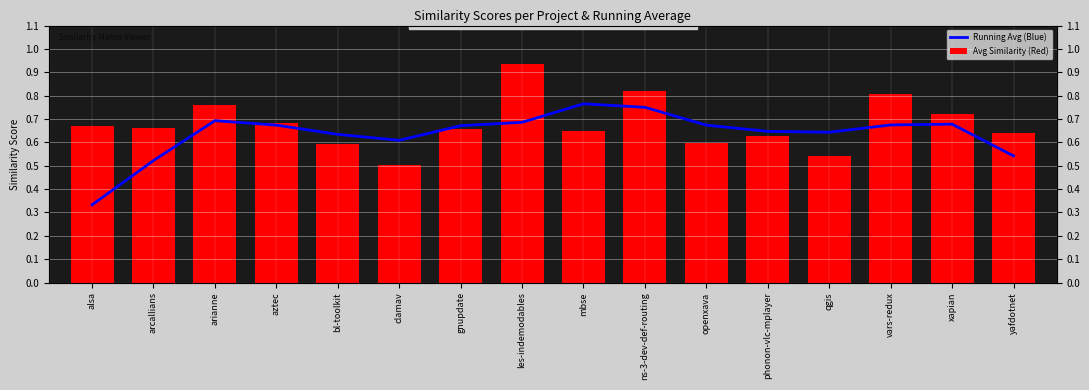

Reading right to left, extract all data points from this chart.

Running Avg (Blue): 0.5	0.7	0.7	0.6	0.6	0.7	0.8	0.8	0.7	0.7	0.6	0.6	0.7	0.7	0.5	0.3
Avg Similarity (Red): 0.6	0.7	0.8	0.5	0.6	0.6	0.8	0.7	0.9	0.7	0.5	0.6	0.7	0.8	0.7	0.7